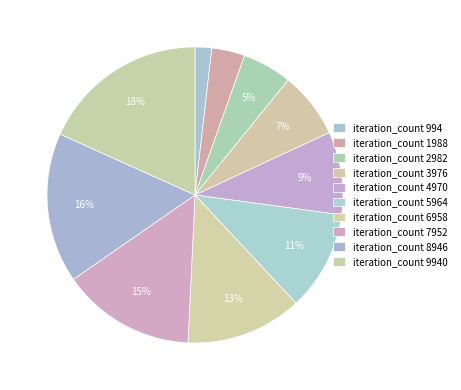

Count the number of slices in the pie.

10